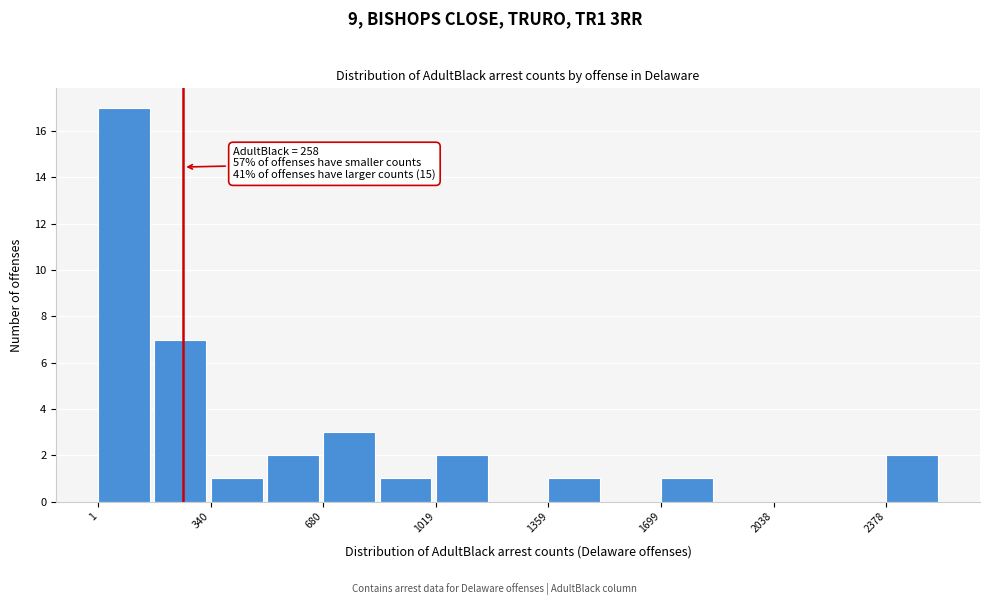

Read against the x-axis, roughly where is the centre of the tallest bar?

100